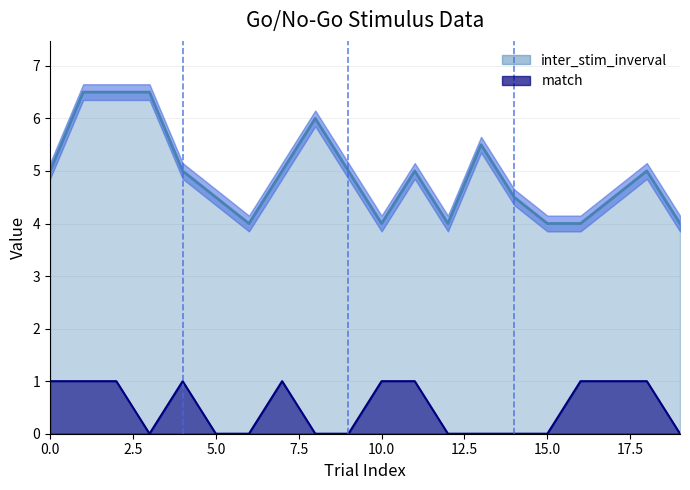

Reading left to right, transcribe all the data shown in this chart.

inter_stim_inverval: 0=5.0	1=6.5	2=6.5	3=6.5	4=5.0	5=4.5	6=4.0	7=5.0	8=6.0	9=5.0	10=4.0	11=5.0	12=4.0	13=5.5	14=4.5	15=4.0	16=4.0	17=4.5	18=5.0	19=4.0
match: 0=1.0	1=1.0	2=1.0	3=0.0	4=1.0	5=0.0	6=0.0	7=1.0	8=0.0	9=0.0	10=1.0	11=1.0	12=0.0	13=0.0	14=0.0	15=0.0	16=1.0	17=1.0	18=1.0	19=0.0